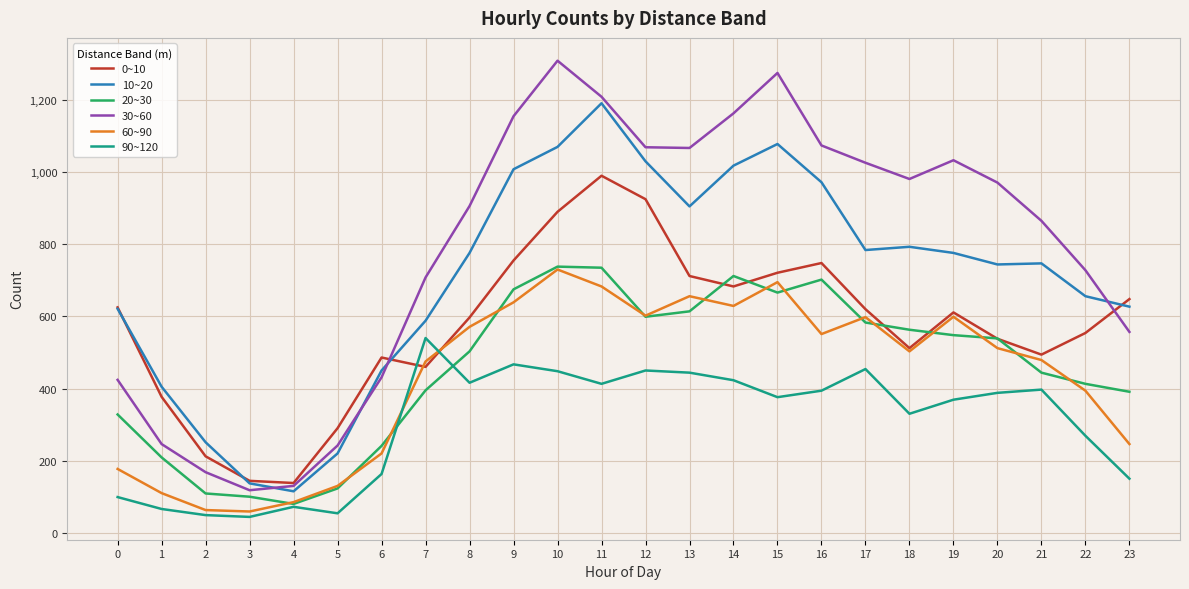

What is the total value across all series at 3?

602